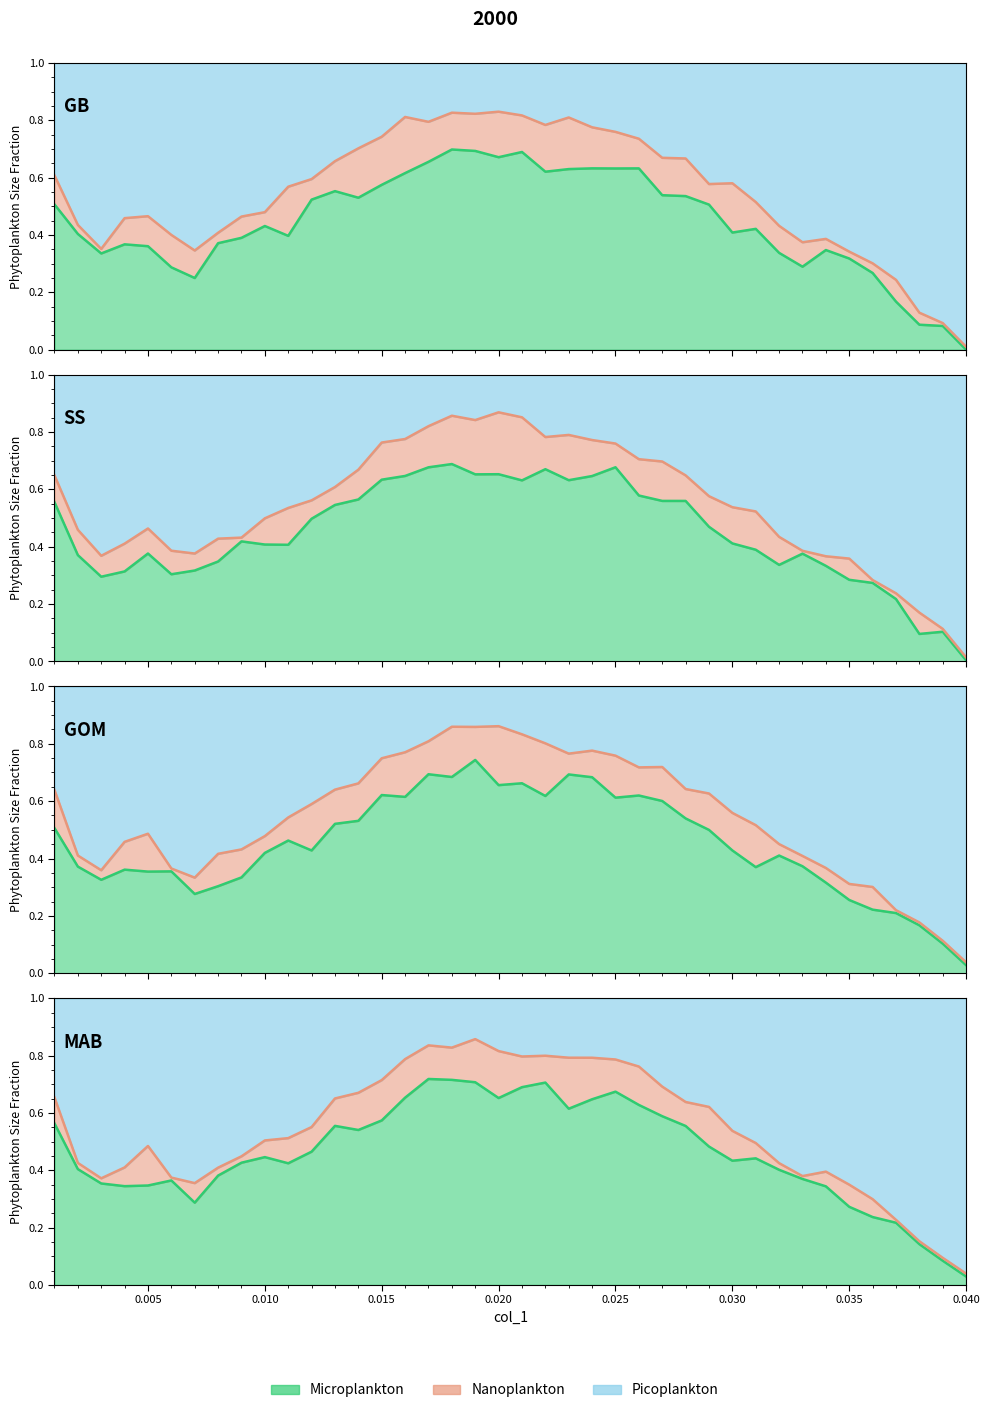

Does the chart display data point markers on the line(s)?

No